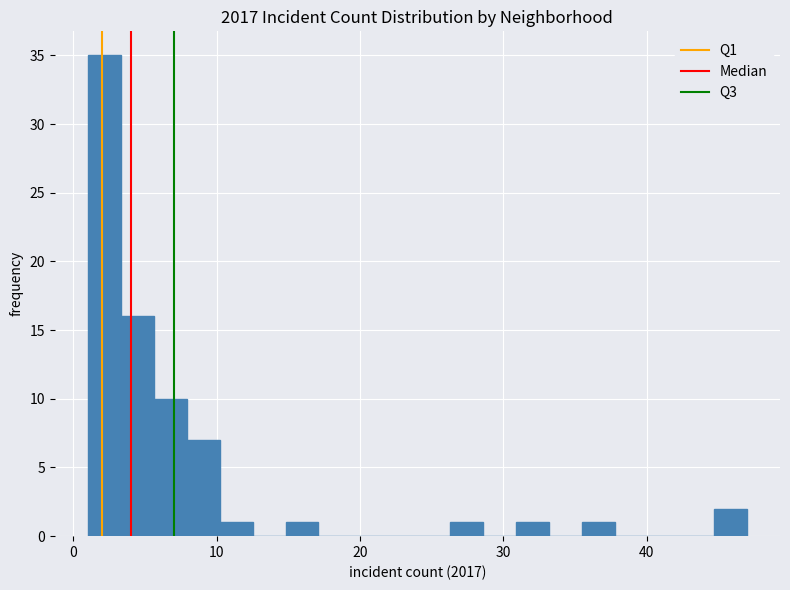

Read against the x-axis, roughly where is the centre of the tallest bar?

2